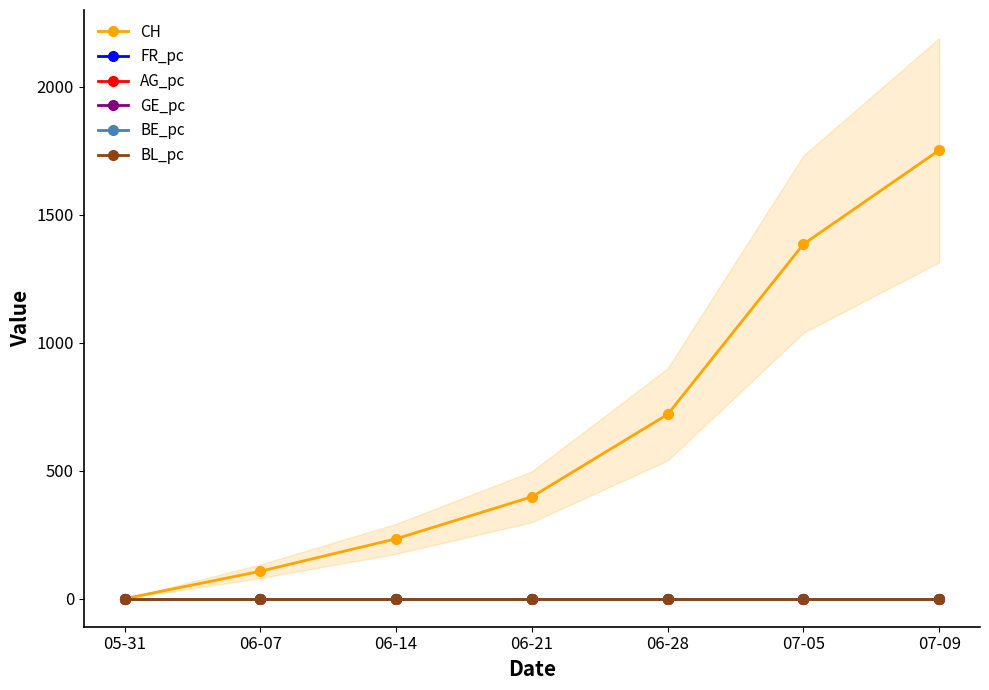

Reading right to left, extract all data points from this chart.

CH: 1752.0	1385.0	720.0	398.0	234.0	107.0	0.0
FR_pc: 0.0	0.0	0.0	0.0	0.0	0.0	0.0
AG_pc: 0.0	0.0	0.0	0.0	0.0	0.0	0.0
GE_pc: 0.0	0.0	0.0	0.0	0.0	0.0	0.0
BE_pc: 0.0	0.0	0.0	0.0	0.0	0.0	0.0
BL_pc: 0.0	0.0	0.0	0.0	0.0	0.0	0.0